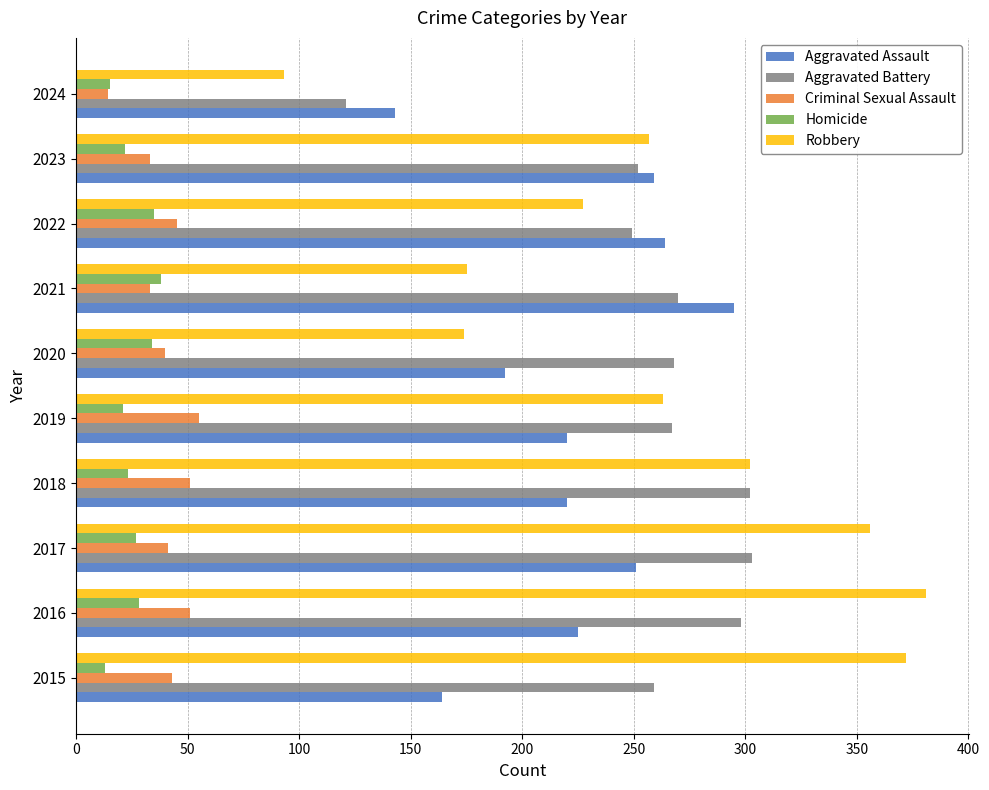

Rank the series by their maximum value, from lowest to highest.

Homicide, Criminal Sexual Assault, Aggravated Assault, Aggravated Battery, Robbery